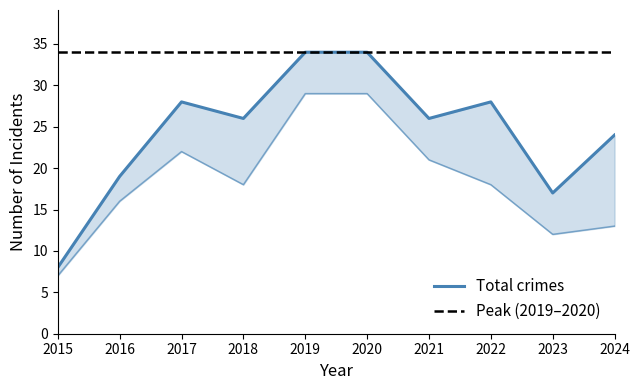

Where is the first local maximum for Robbery?

2017